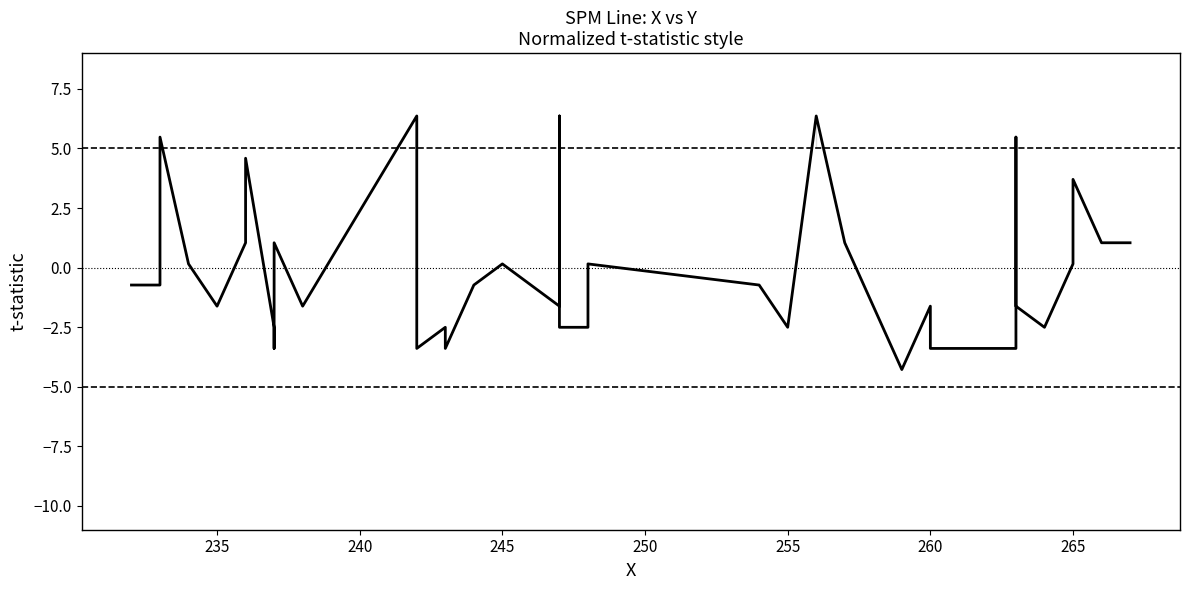

How many points are lower than both their immediate neighbors (excluding endpoints)?

9